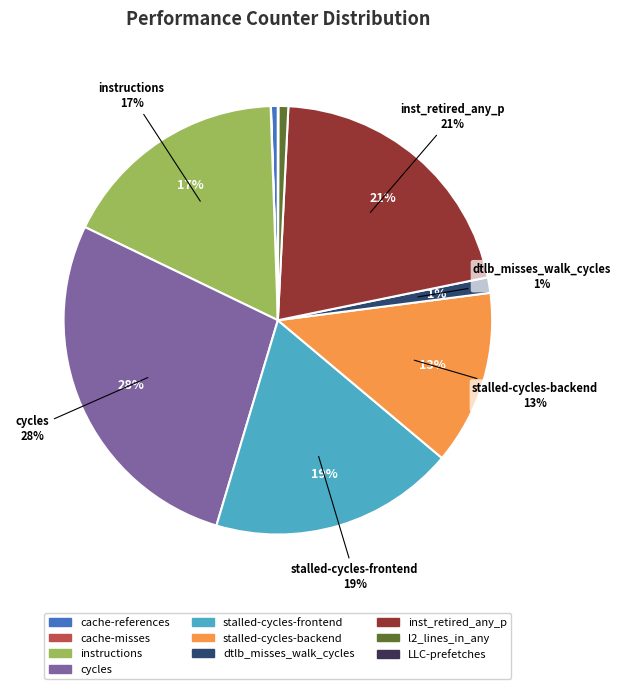

The LLC-prefetches slice represents 0% of the pie. True or false?

True